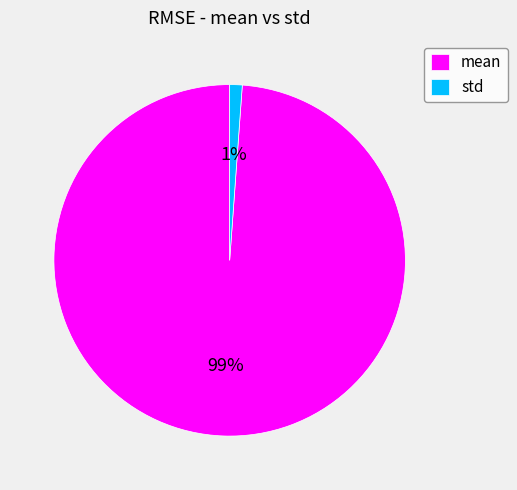

To the nearest percent, what is the combined percentage of std and mean?

100%